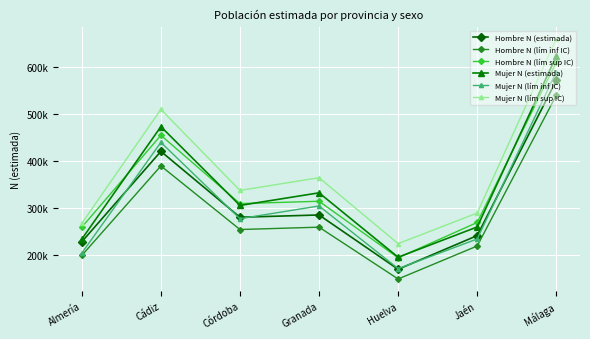

Between Huelva and Jaén, which series saw the biggest shift?

Hombre N (lím sup IC)